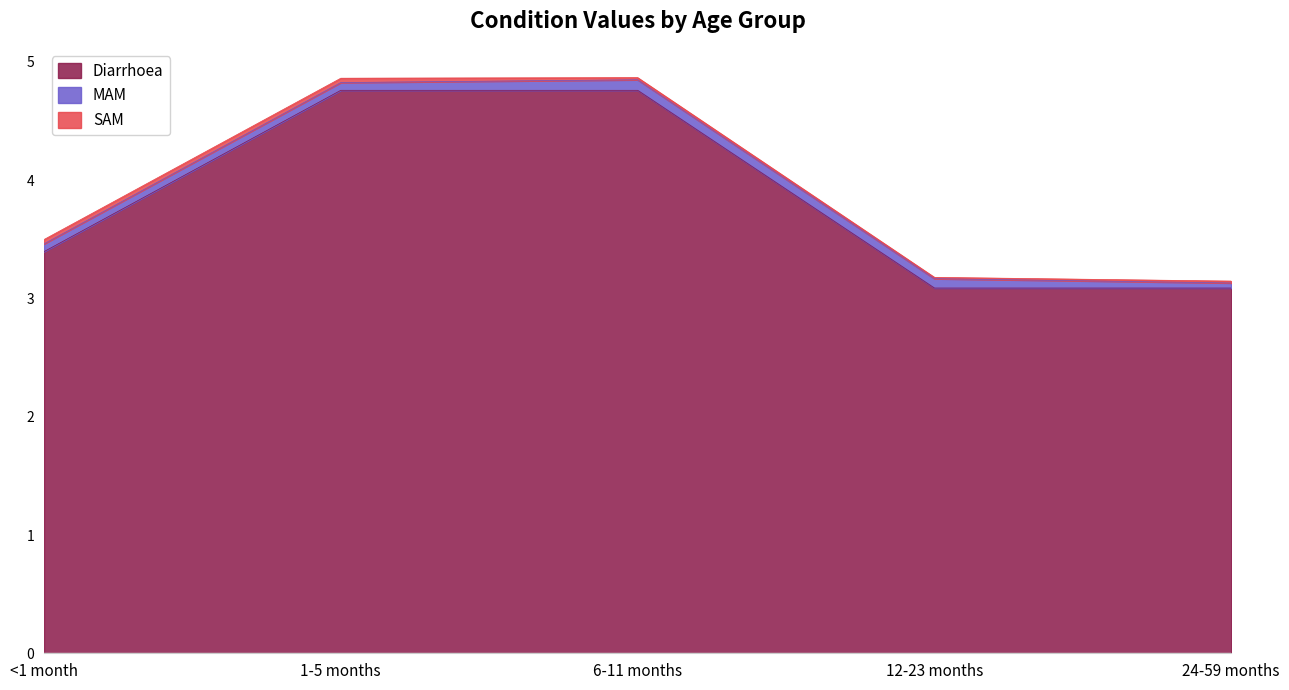

True or false: Diarrhoea and SAM cross at least once.

False